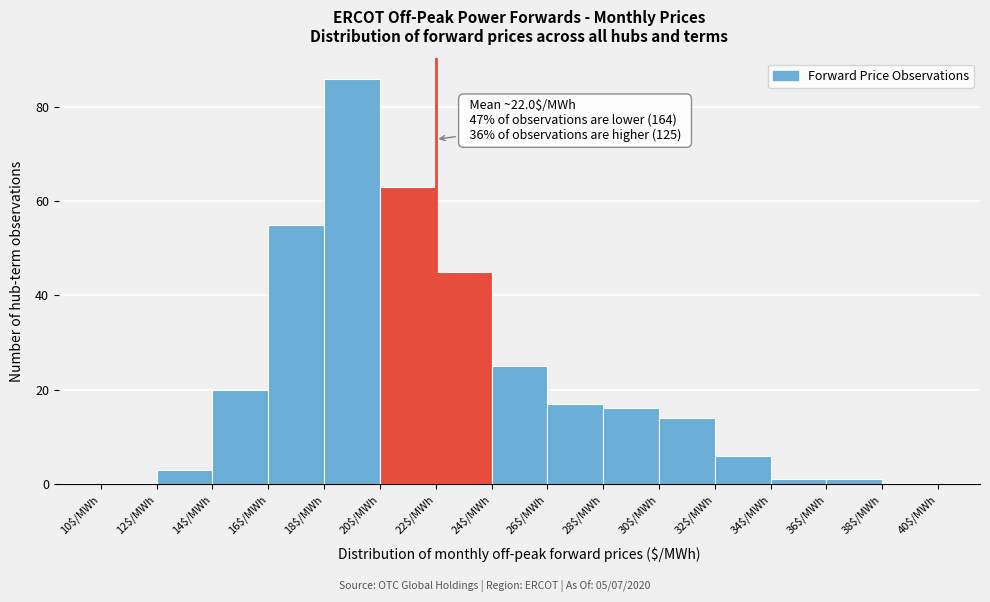

Which range on the x-axis has the tallest bar?

18 to 20